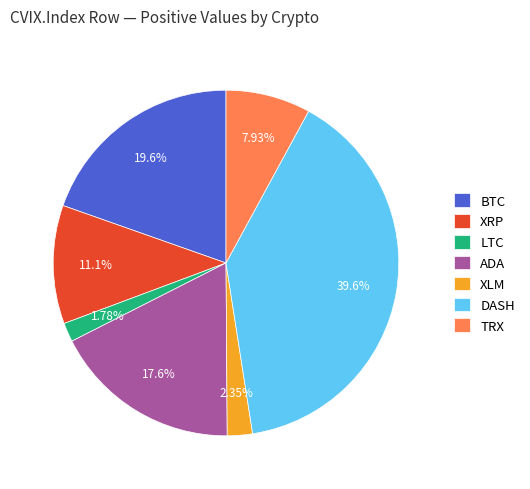

To the nearest percent, what percentage of the pie is LTC?

2%